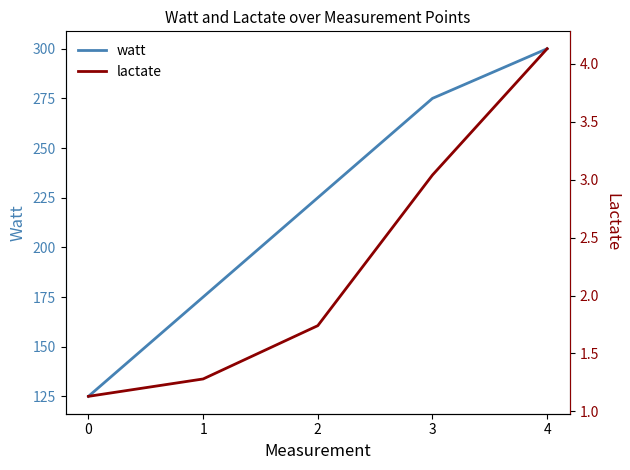

Reading left to right, list all the values displayed in this chart.

watt: 125.0	175.0	225.0	275.0	300.0
lactate: 1.1	1.3	1.7	3.0	4.1